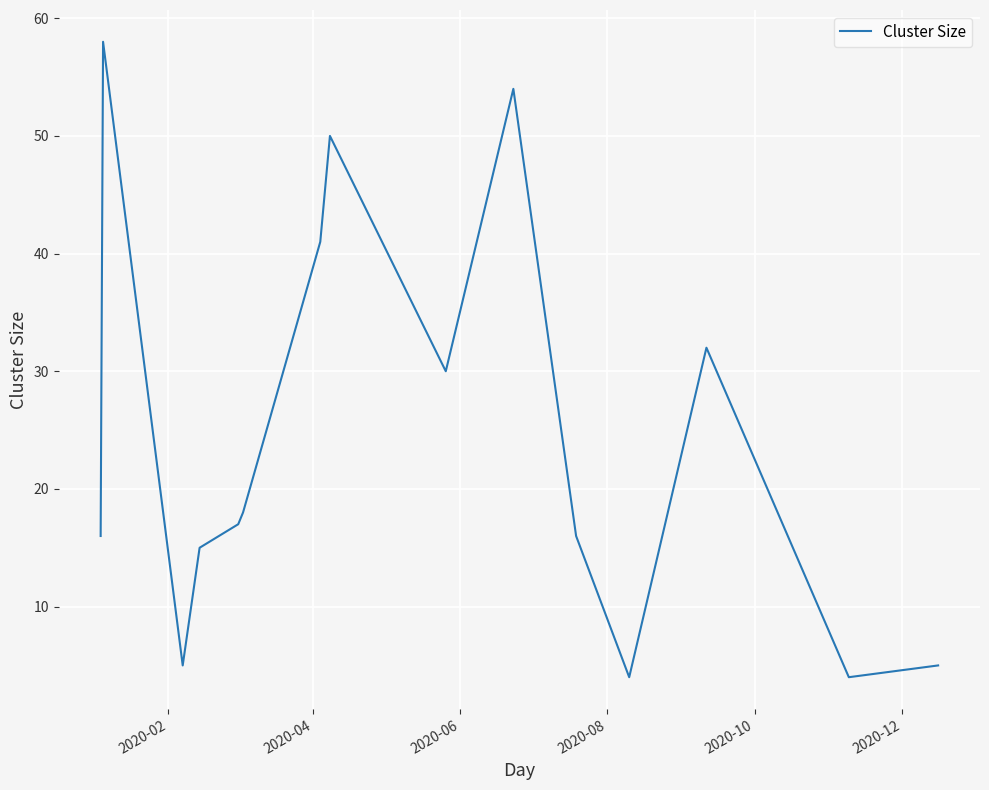

What is the greatest value displayed?

58